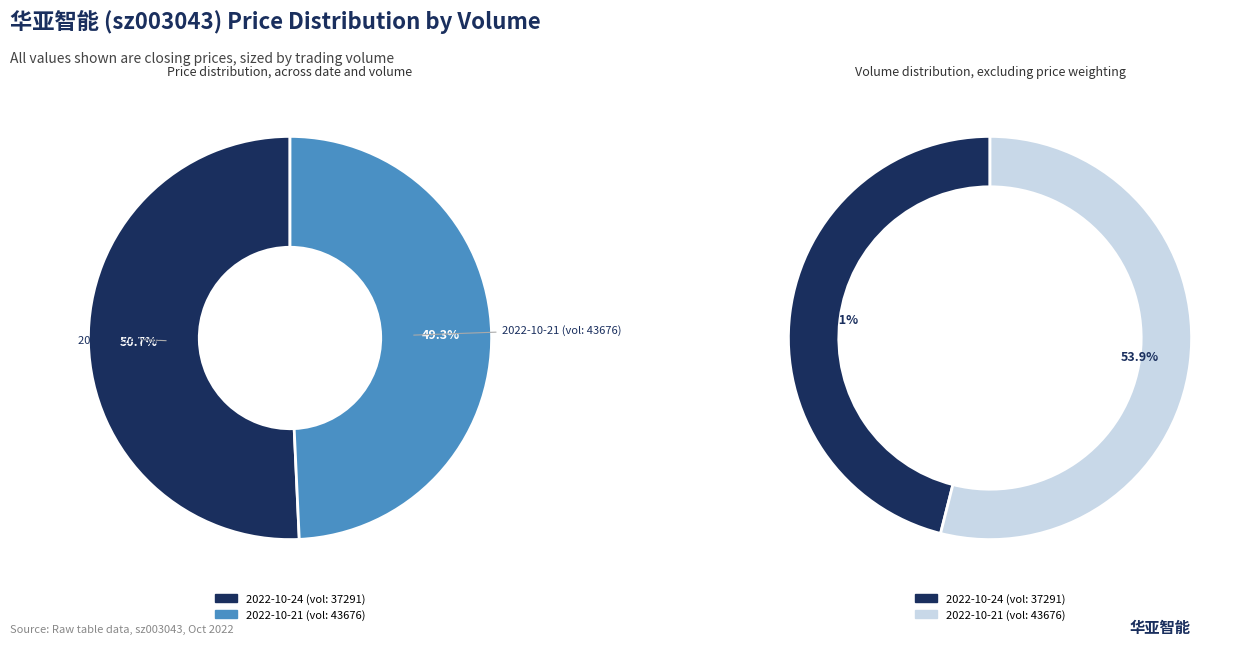

Which has a higher value, 37291 or 43676?

37291